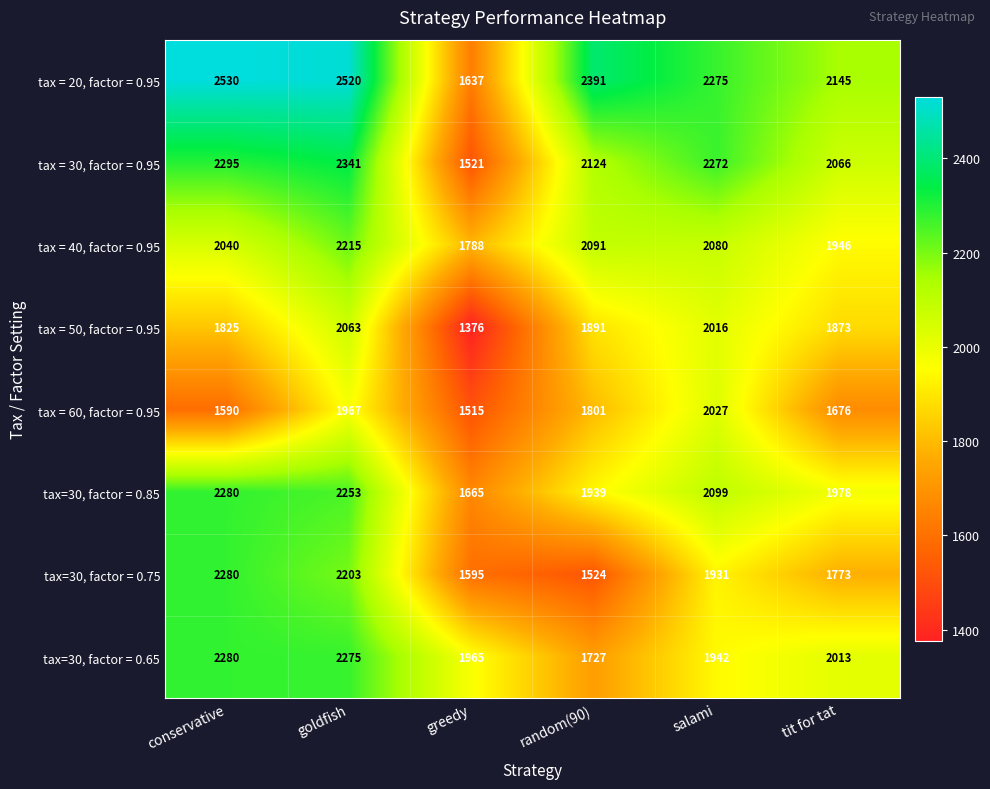

What is the highest value of the tax=30, factor = 0.85 series?

2280